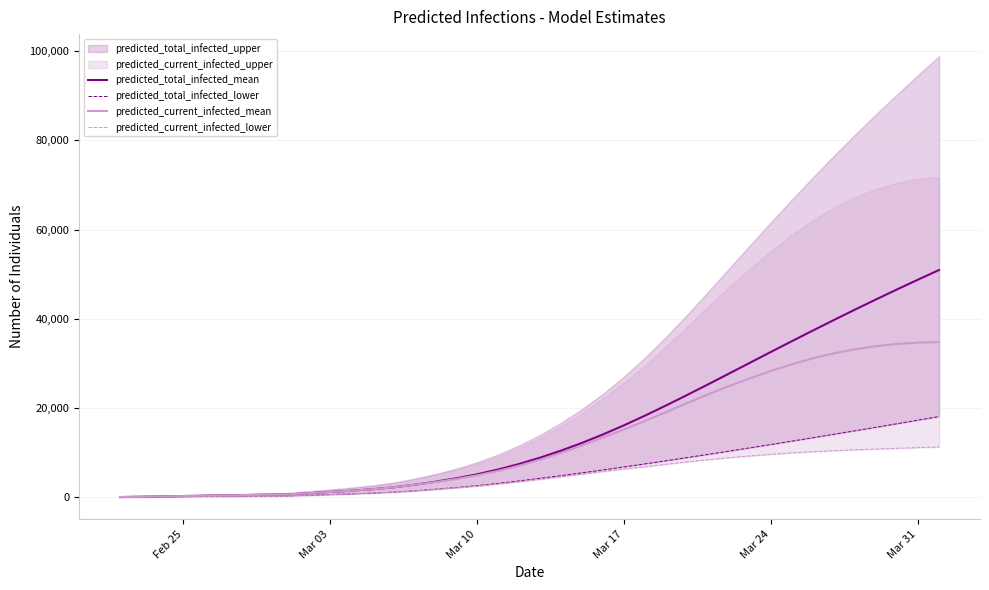

What is the maximum value for predicted_total_infected_mean?

50930